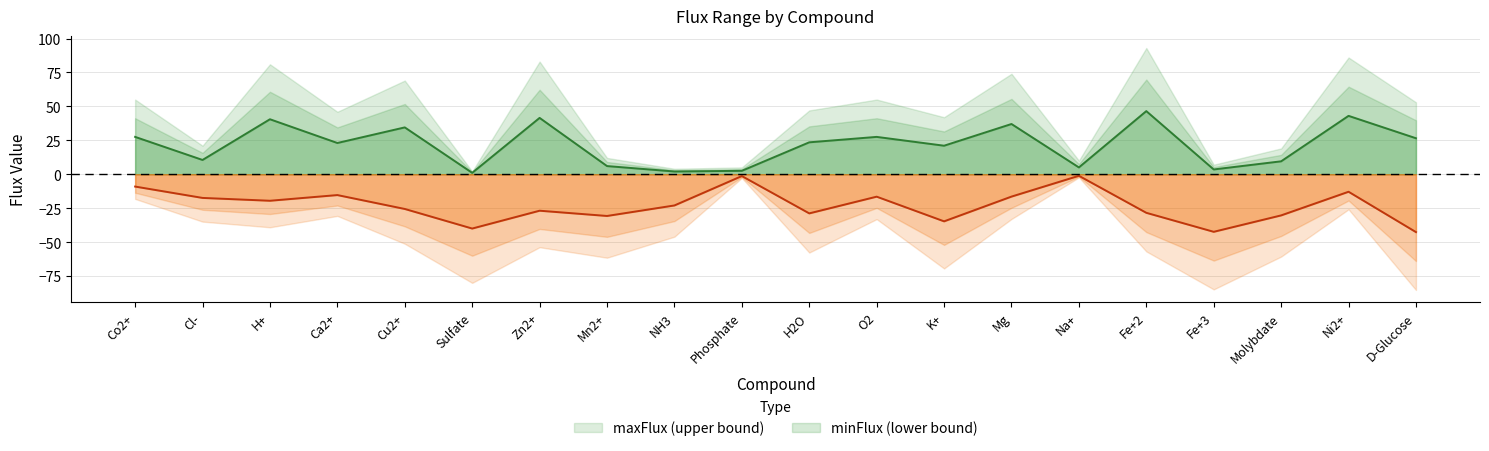

Rank the series by their average value, from lowest to highest.

minFlux, maxFlux